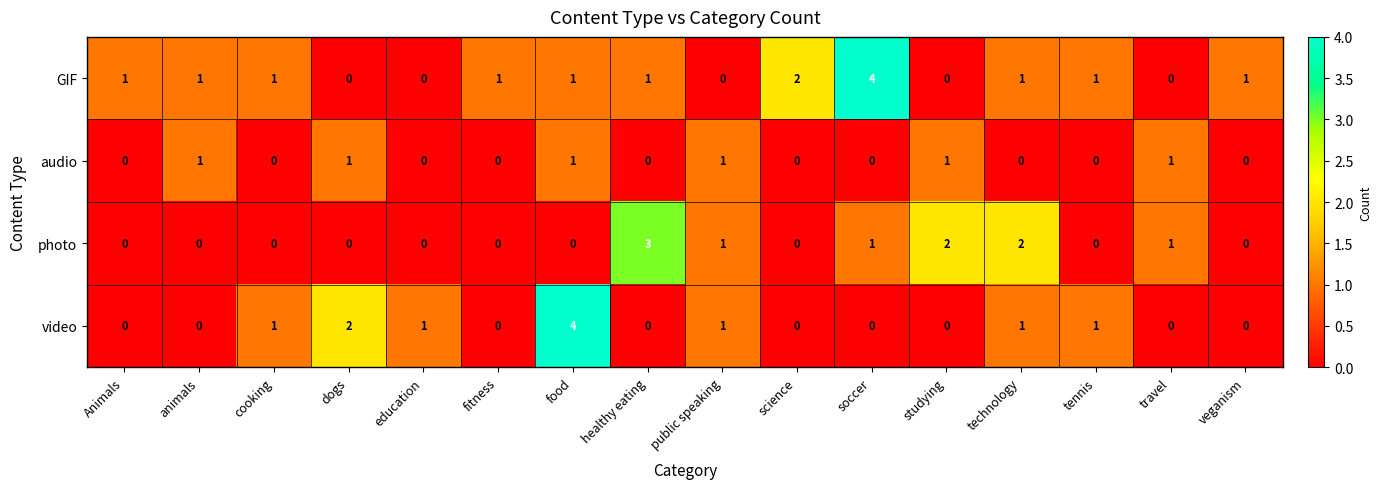

How many values in the video series exceed 0?

7